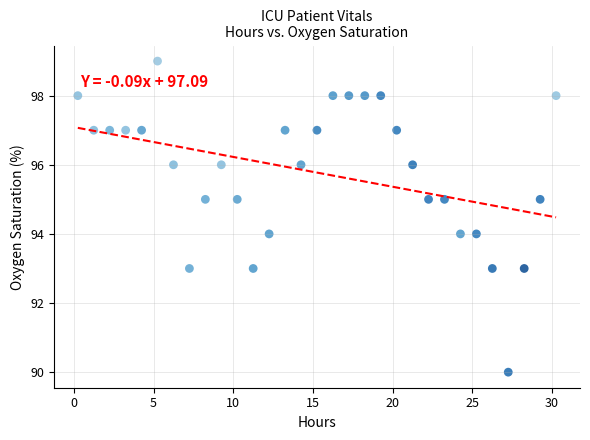

What is the range of Y values (max minus min)?

9